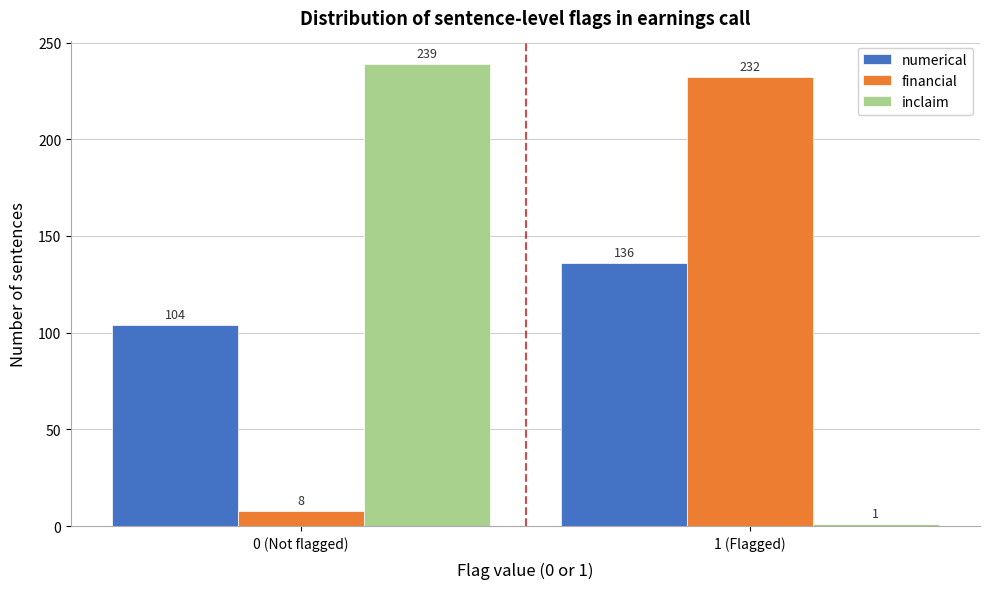

Reading left to right, list all the values displayed in this chart.

numerical: 0 (Not flagged)=104	1 (Flagged)=136
financial: 0 (Not flagged)=8	1 (Flagged)=232
inclaim: 0 (Not flagged)=239	1 (Flagged)=1